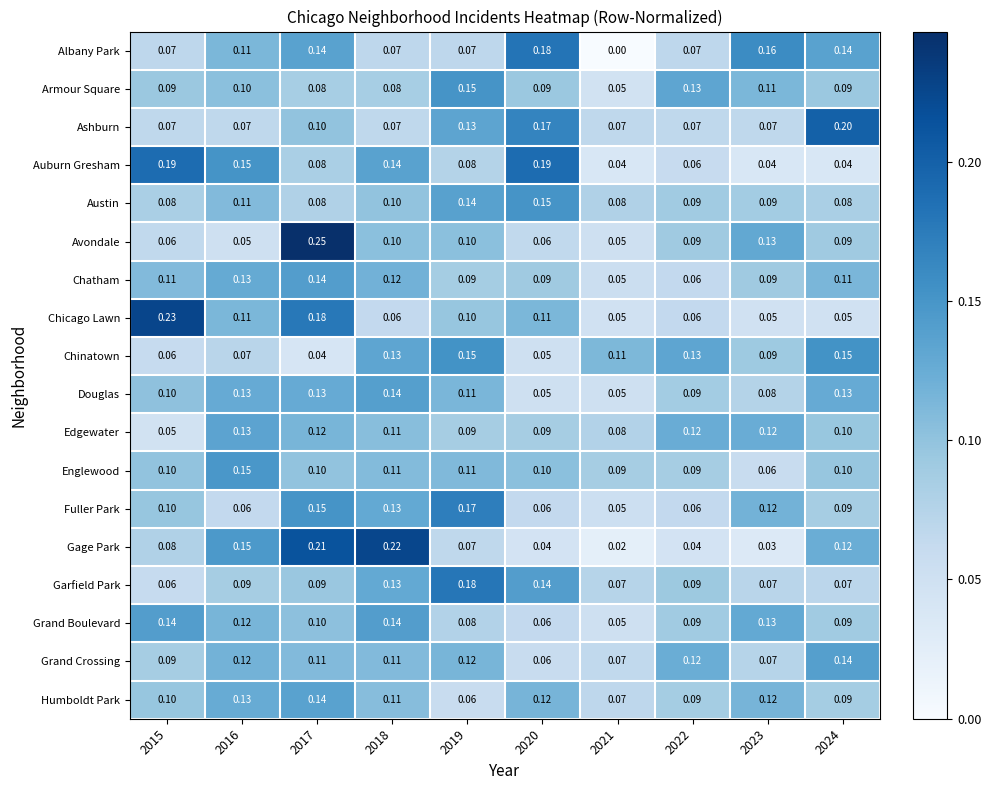

What is the total value across all series at 2024?

1.9